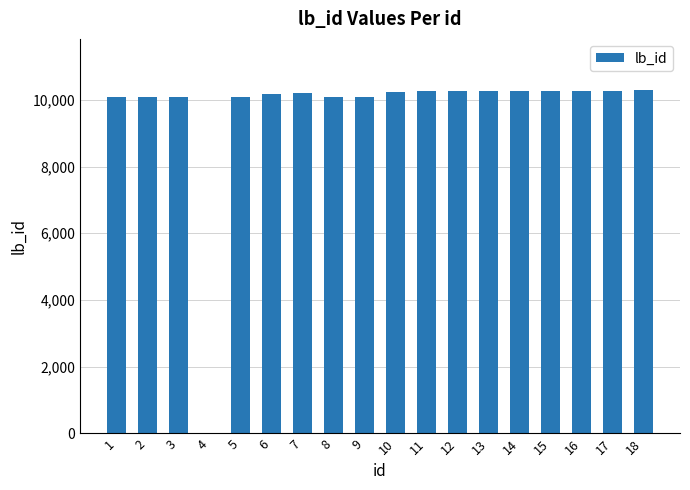

Are the bars grouped side by side (vs. stacked)?

No